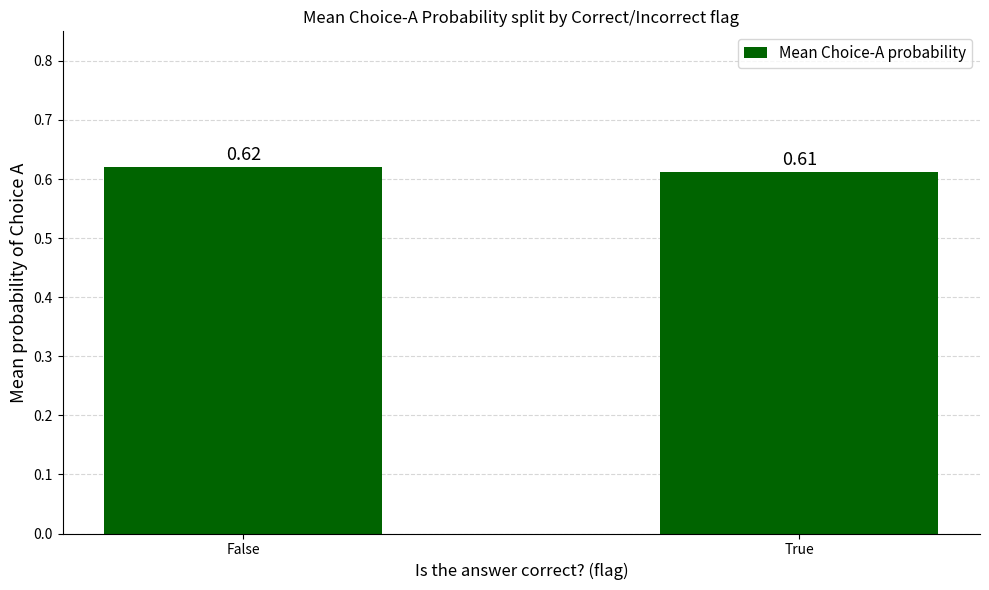

List the labels in order of value, largest first.

False, True